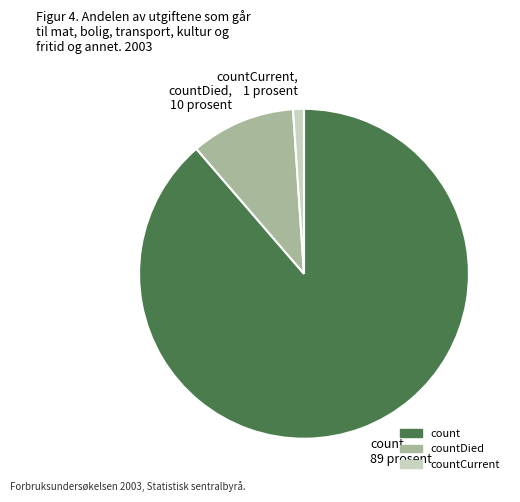

Which has a higher value, countDied, 10 prosent or count, 89 prosent?

count, 89 prosent